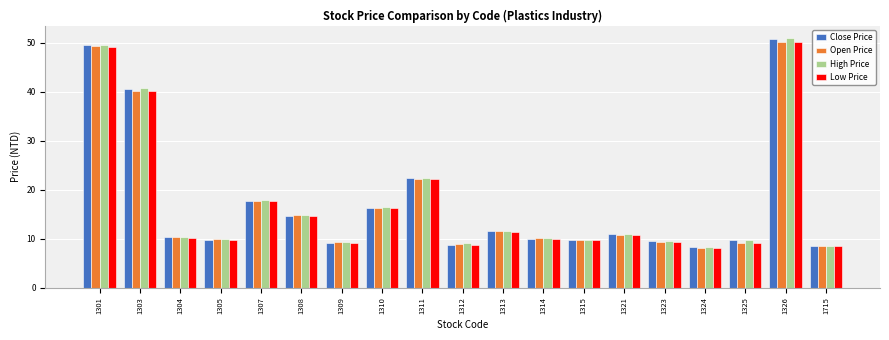

The Close Price series shows 9.2 at 1309. True or false?

True